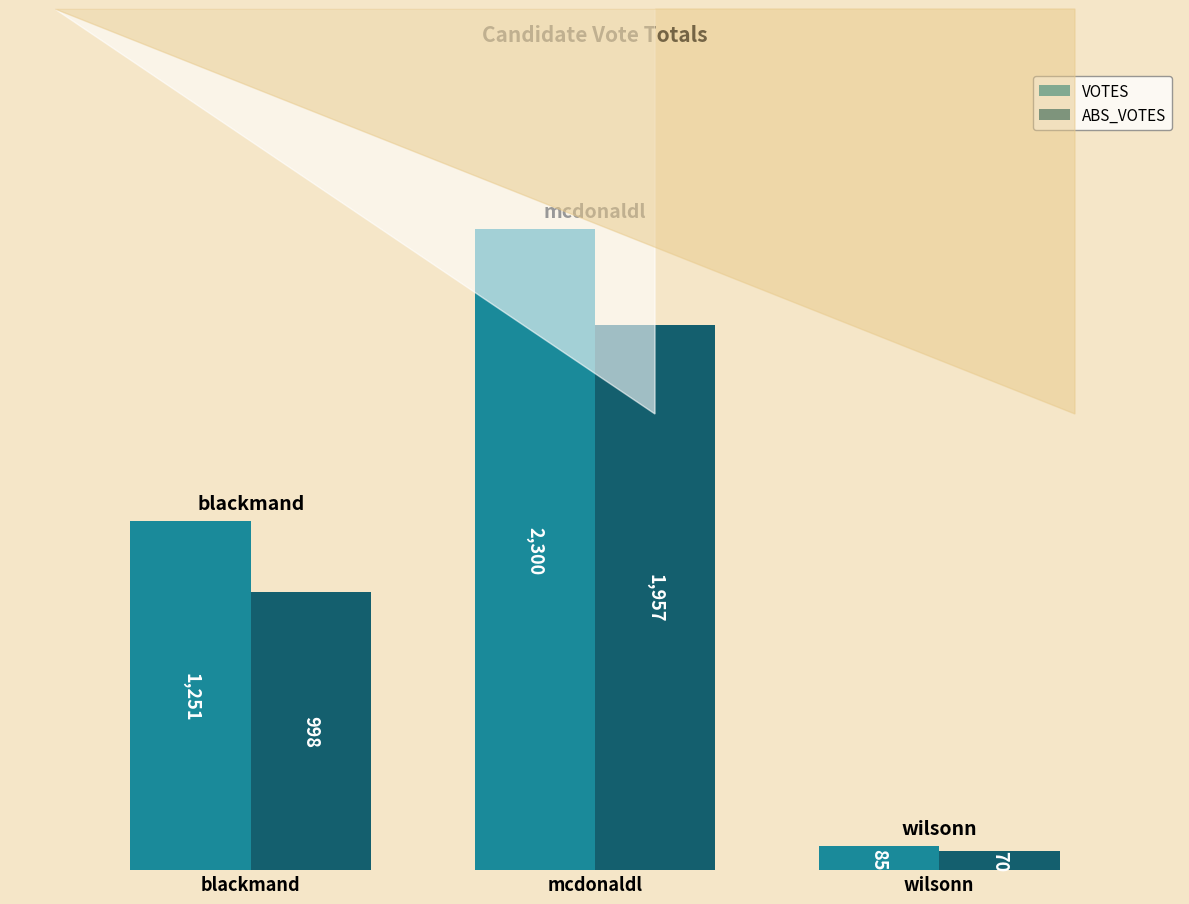

The VOTES series shows 1251 at blackmand. True or false?

True